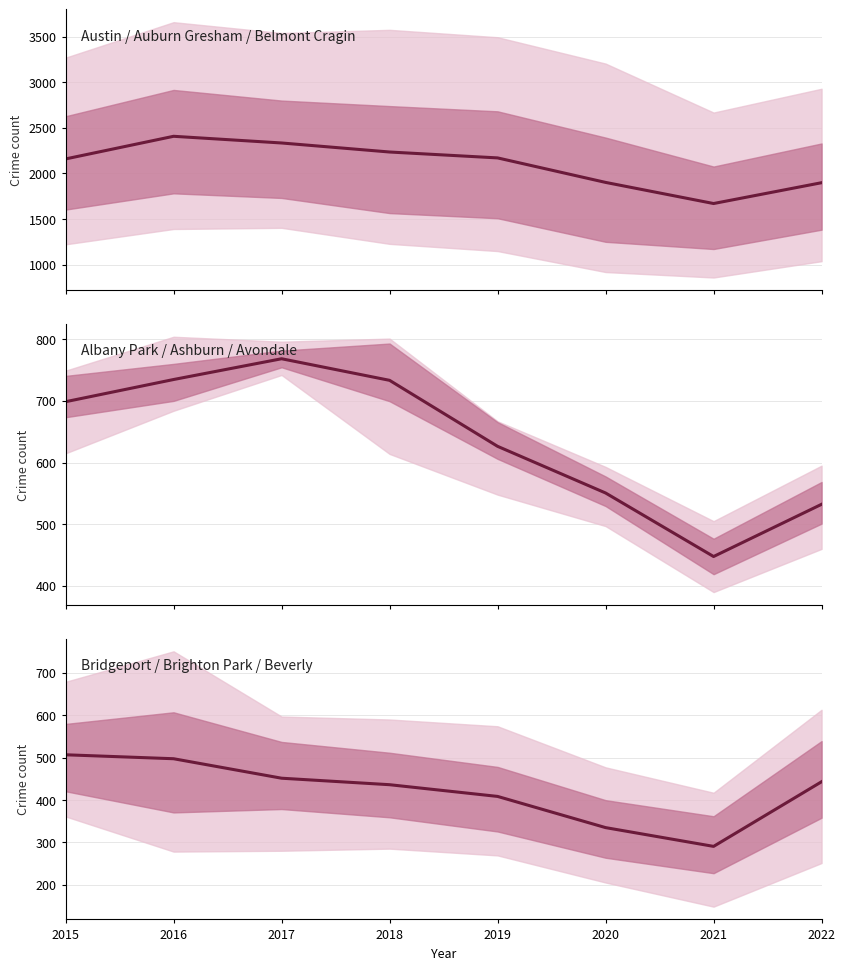

What is the value of the 2nd point from the left?

497.3